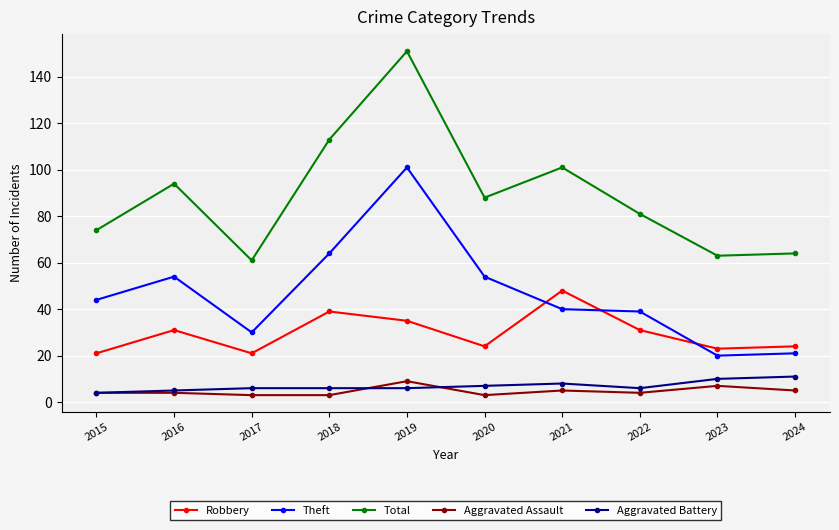

The value of Aggravated Assault at 2015 is 4. True or false?

True